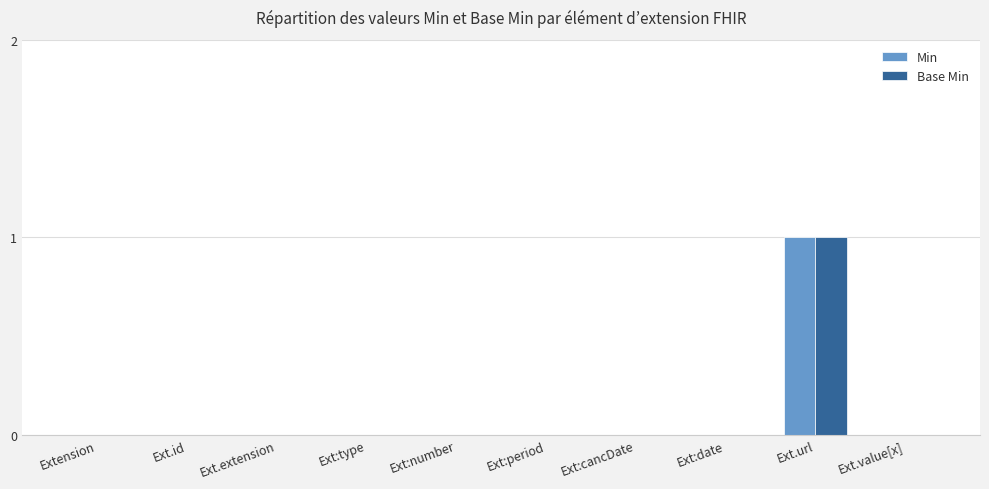

The Base Min series shows 0 at Ext:type. True or false?

True